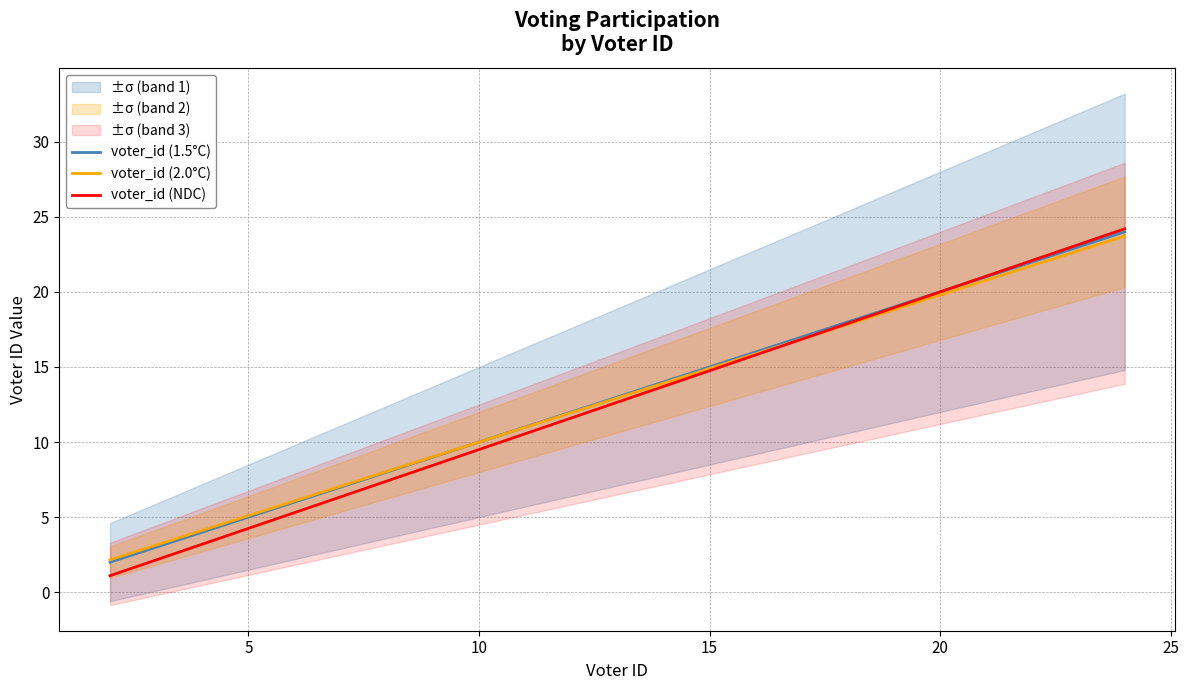

Between 15 and 20, which series saw the biggest shift?

voter_id (NDC)